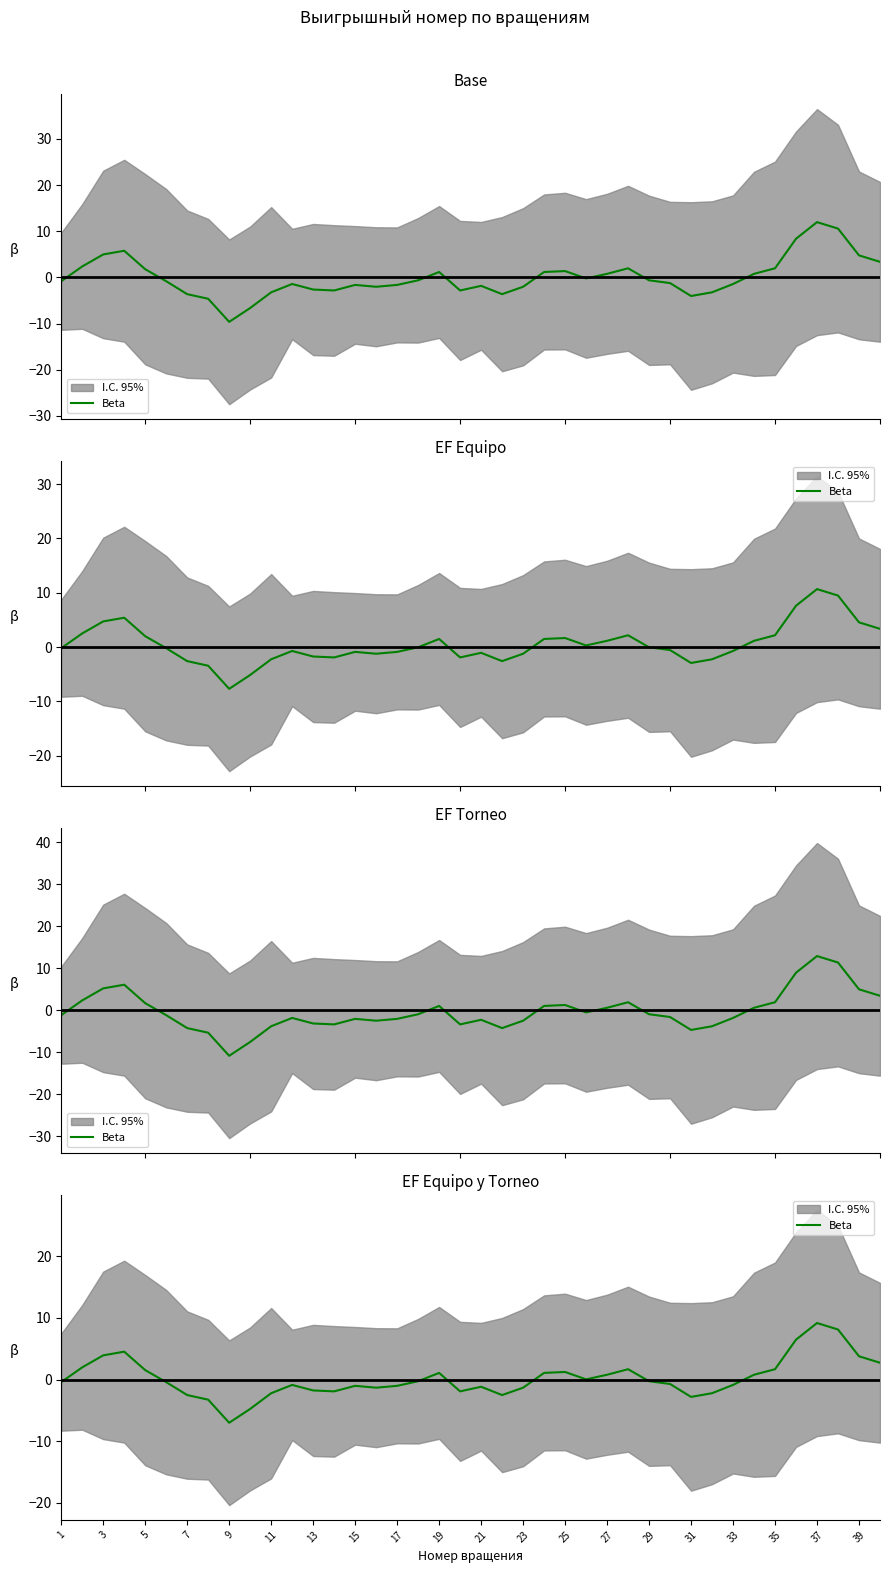

How many values are above zero?

17